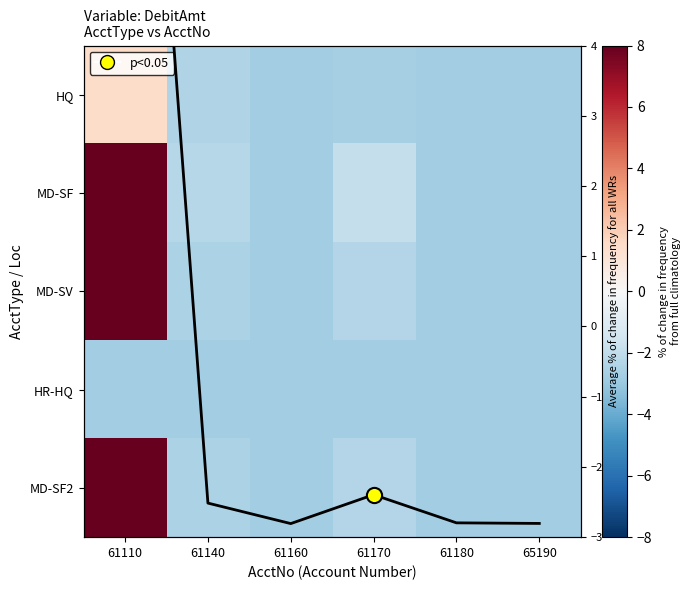

Is the value of HR-HQ at 61140 greater than the value of Avg normalized DebitAmt at 61170?

No